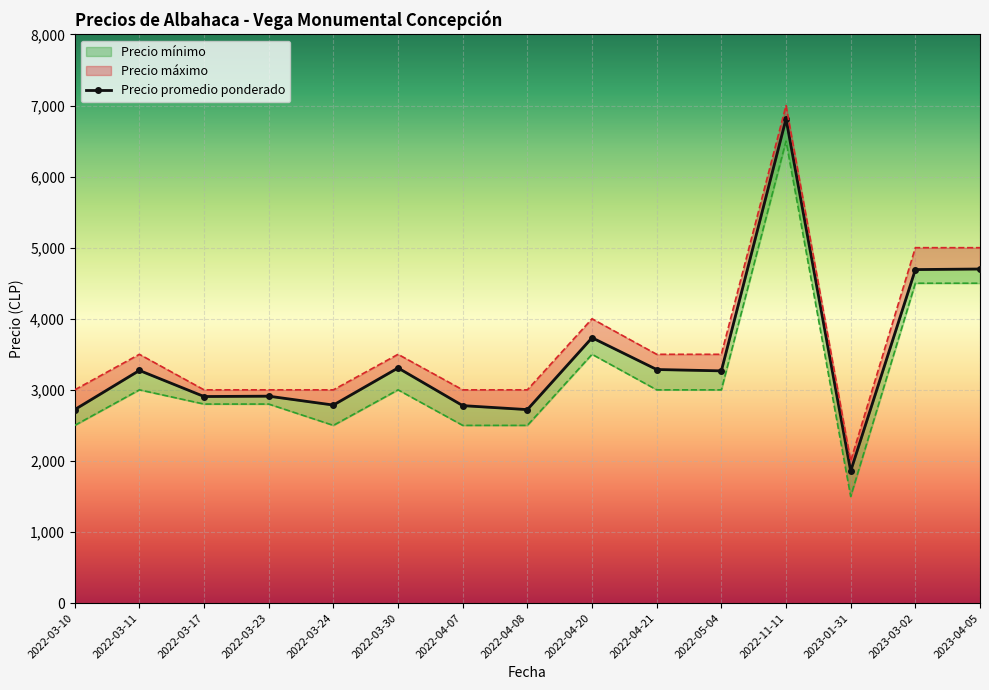

What are all the series names shown in the legend?

Precio promedio ponderado, Precio mínimo, Precio máximo